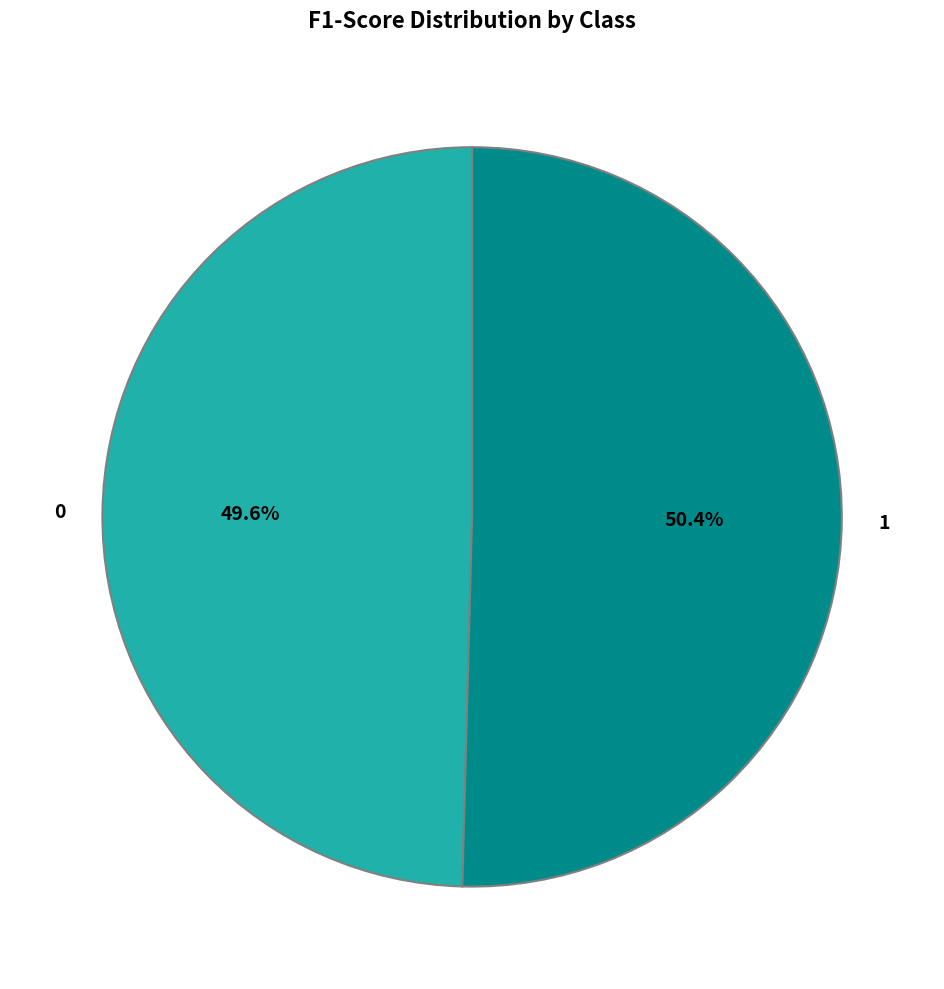

Count the number of slices in the pie.

2